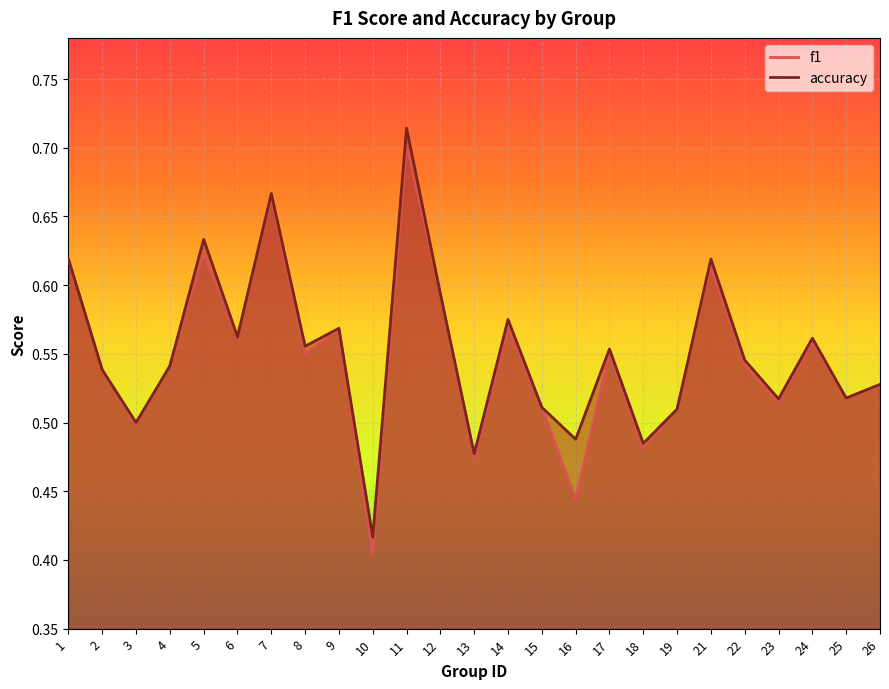

At 14, list the series in order from largest to smallest.

accuracy, f1